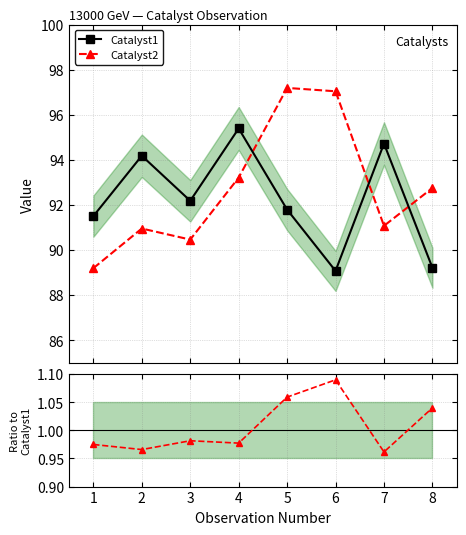

Is it true that Catalyst1 equals 159.5 at 7?

False